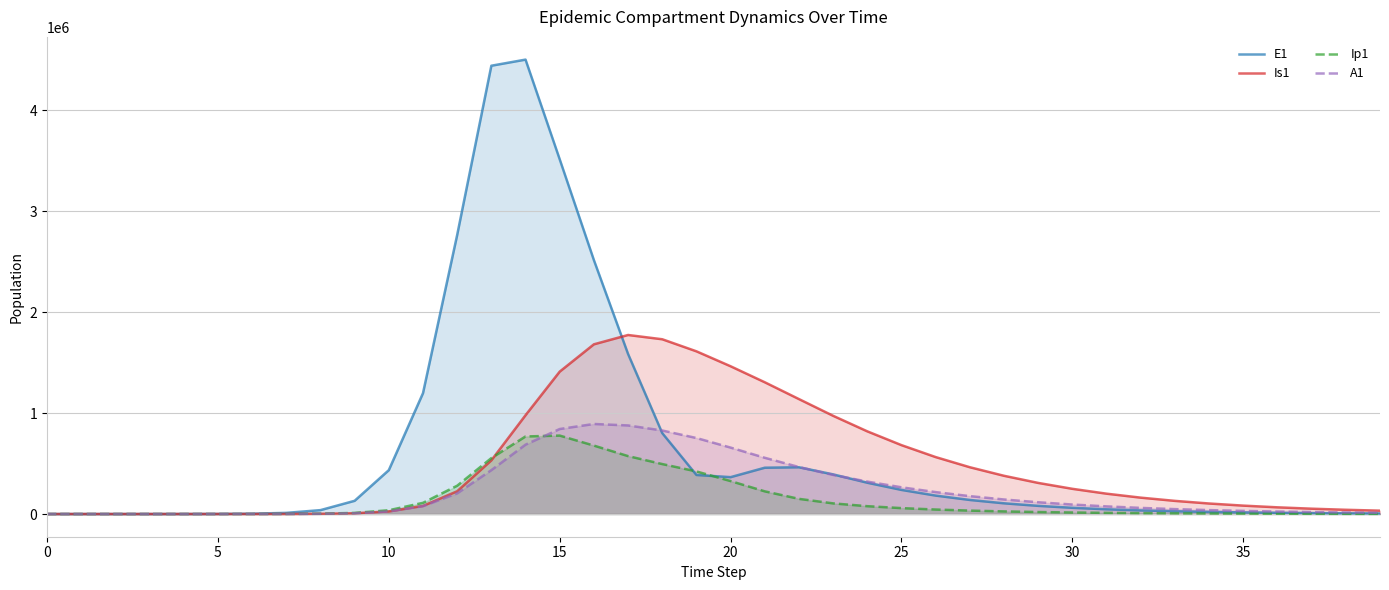

What is the sum of all A1 values?

9358338.6